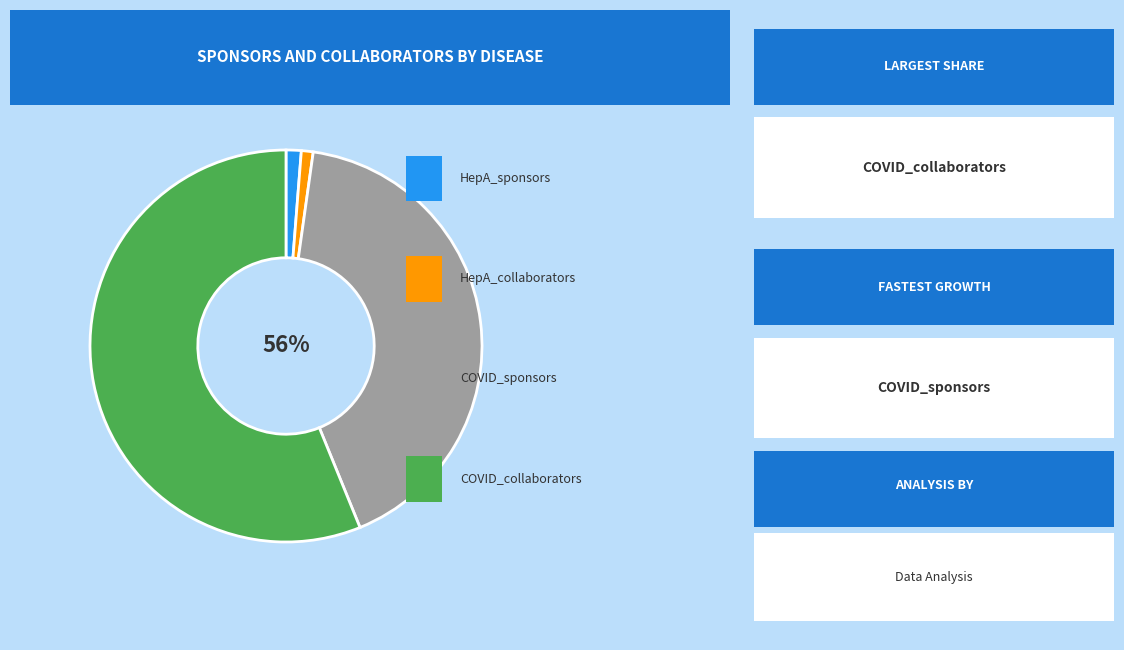

True or false: COVID_sponsors accounts for 42% of the total.

True